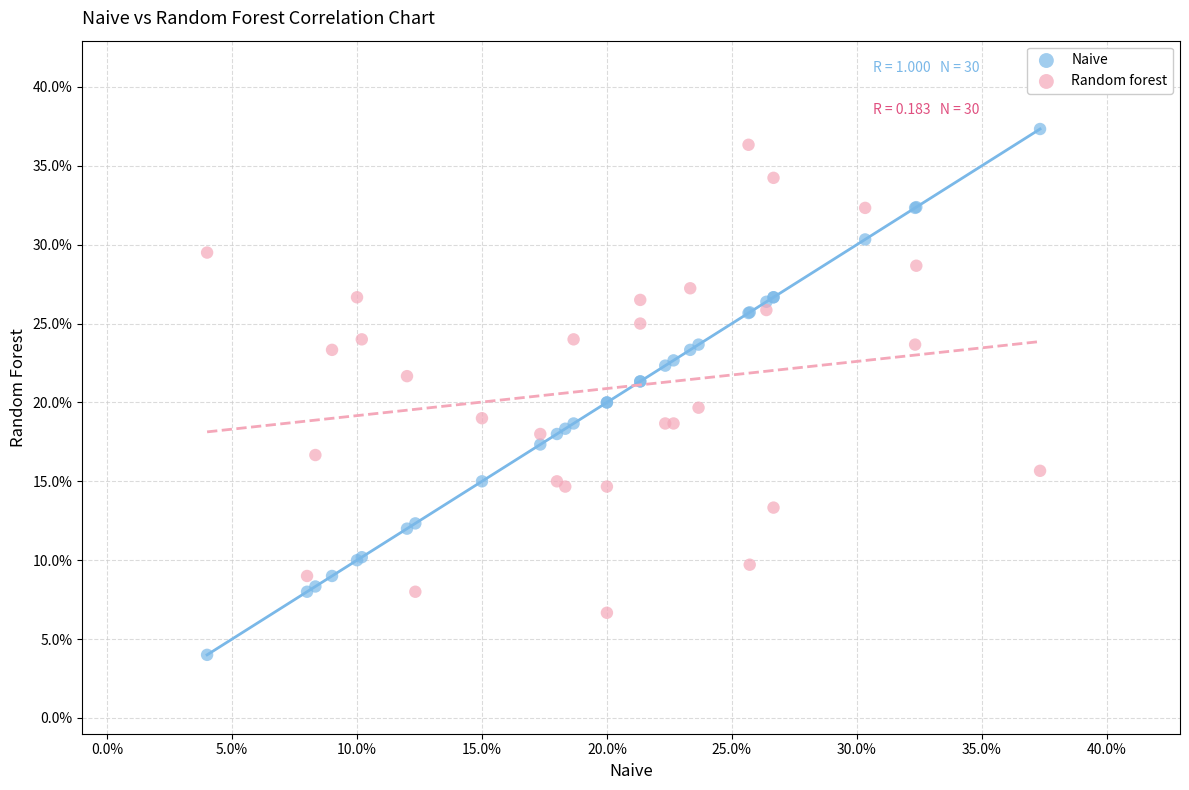

Which series contains the lowest Y value?

Naive